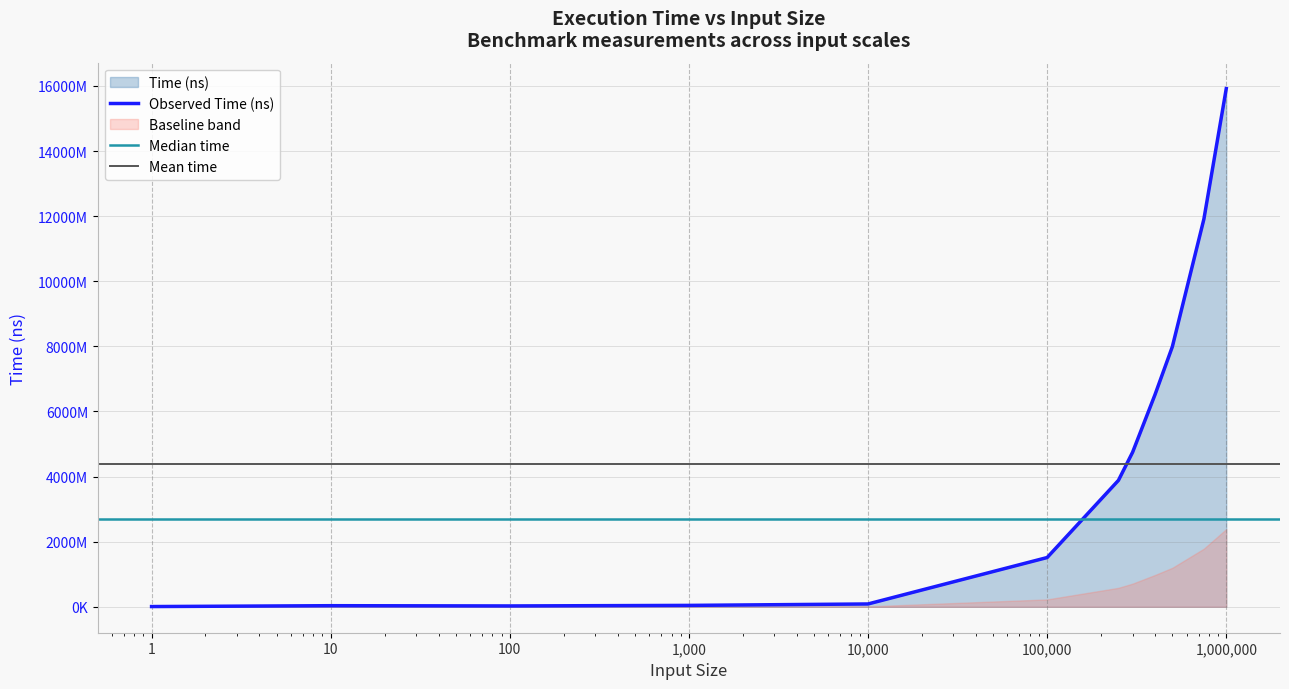

List the labels in order of value, smallest first.

1, 100, 10, 1000, 10000, 100000, 250000, 300000, 400000, 500000, 750000, 1000000